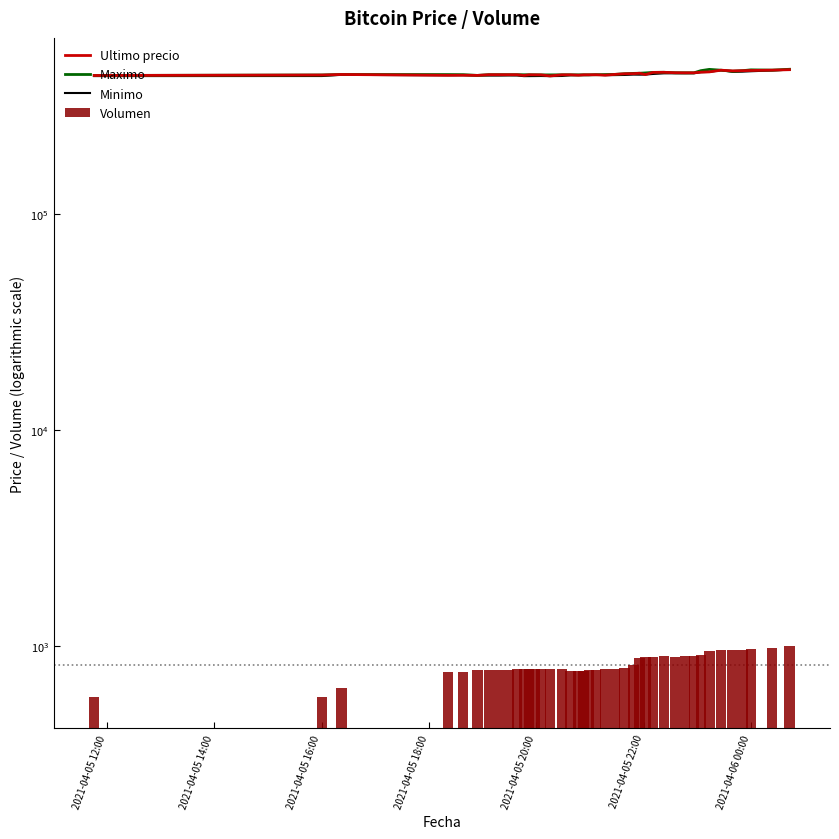

How many data points in Minimo are less than 441654?

20